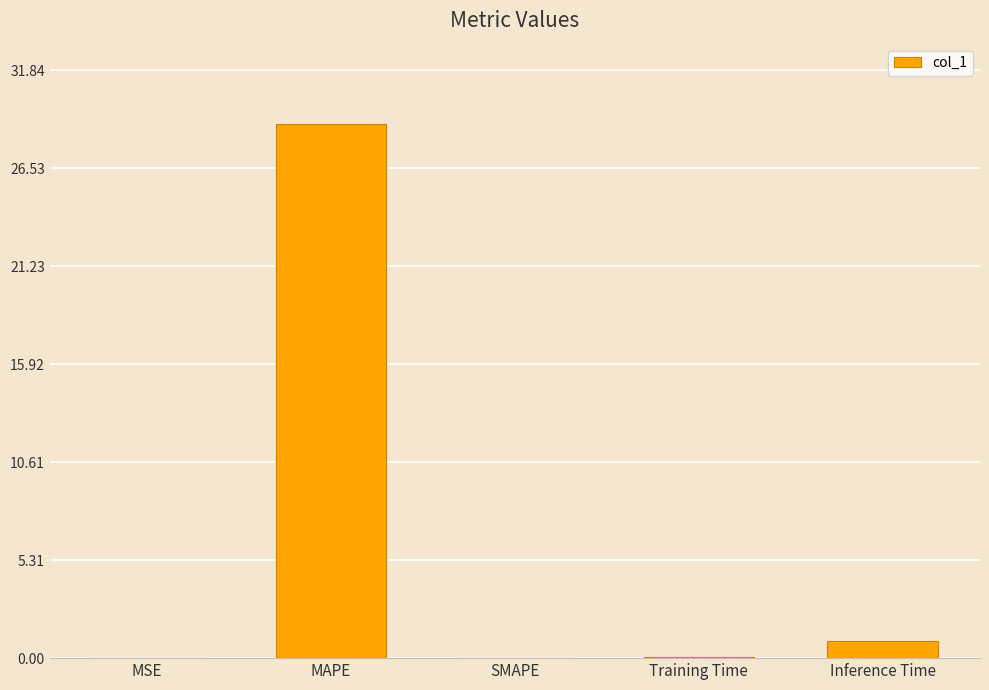

True or false: the data shows 28.9 at MAPE.

True